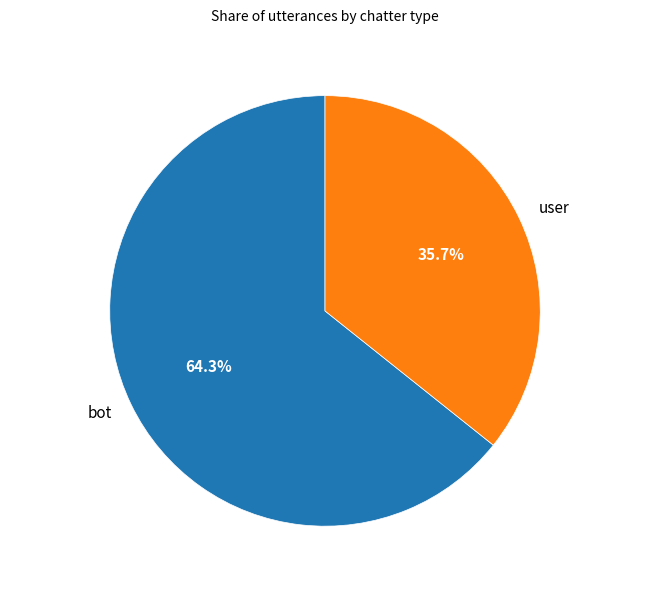

Which slice is the largest?

bot